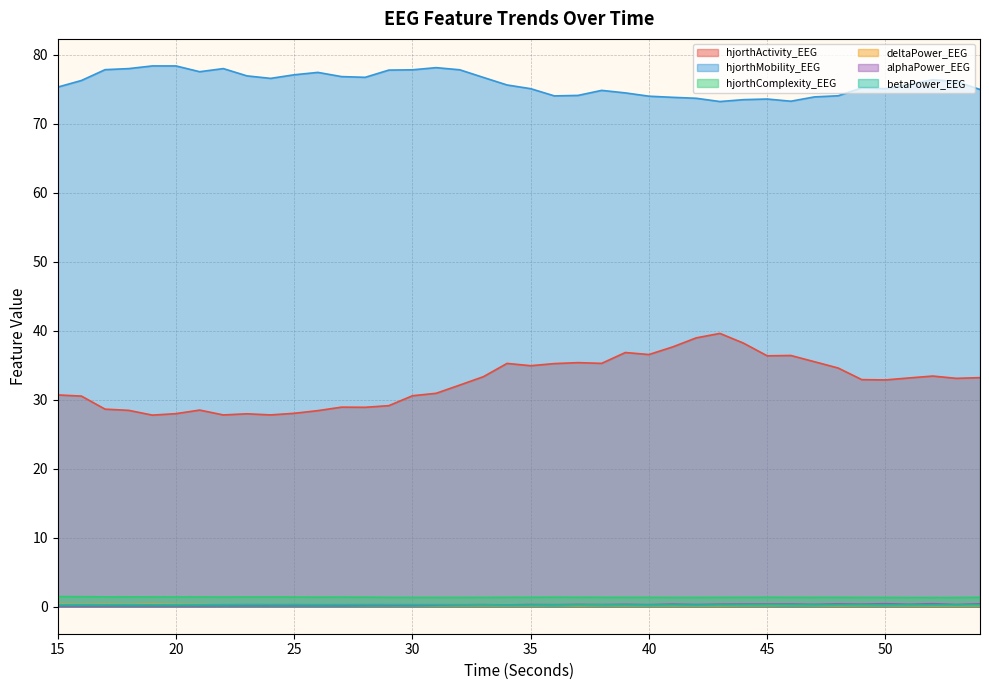

Between 22 and 36, which series saw the biggest shift?

hjorthActivity_EEG